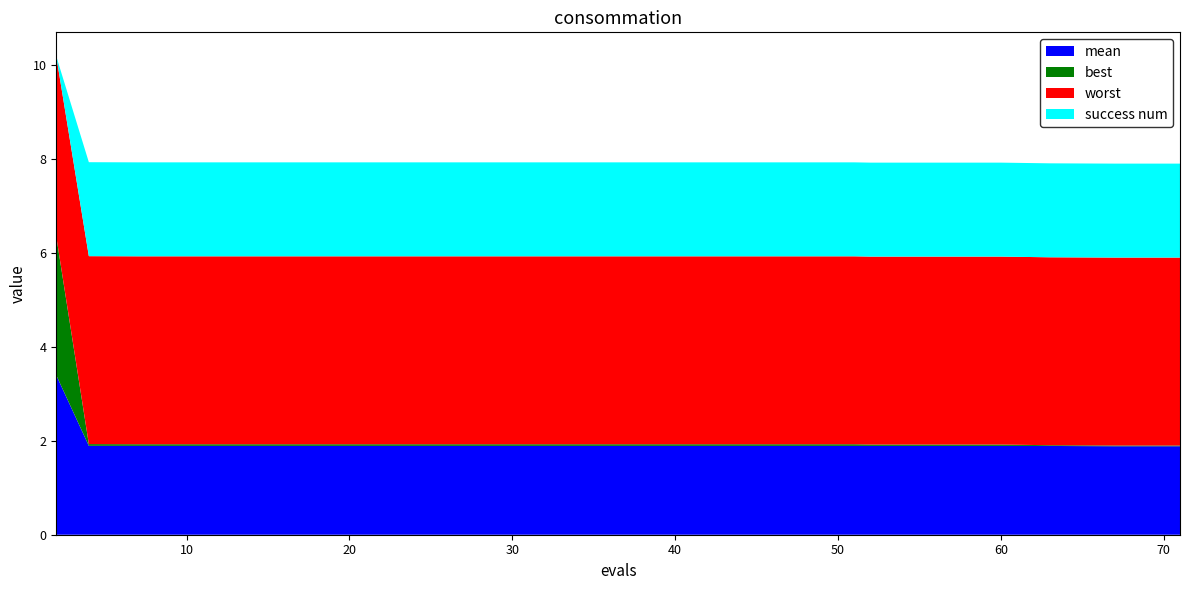

Reading left to right, transcribe all the data shown in this chart.

mean: 2=3.4	4=1.9	7=1.9	11=1.9	15=1.9	19=1.9	23=1.9	27=1.9	31=1.9	35=1.9	39=1.9	43=1.9	47=1.9	51=1.9	52=1.9	56=1.9	60=1.9	63=1.9	67=1.9	71=1.9
best: 2=3.0	4=0.0	7=0.0	11=0.0	15=0.0	19=0.0	23=0.0	27=0.0	31=0.0	35=0.0	39=0.0	43=0.0	47=0.0	51=0.0	52=0.0	56=0.0	60=0.0	63=0.0	67=0.0	71=0.0
worst: 2=3.8	4=4.0	7=4.0	11=4.0	15=4.0	19=4.0	23=4.0	27=4.0	31=4.0	35=4.0	39=4.0	43=4.0	47=4.0	51=4.0	52=4.0	56=4.0	60=4.0	63=4.0	67=4.0	71=4.0
success num: 2=0.0	4=2.0	7=2.0	11=2.0	15=2.0	19=2.0	23=2.0	27=2.0	31=2.0	35=2.0	39=2.0	43=2.0	47=2.0	51=2.0	52=2.0	56=2.0	60=2.0	63=2.0	67=2.0	71=2.0